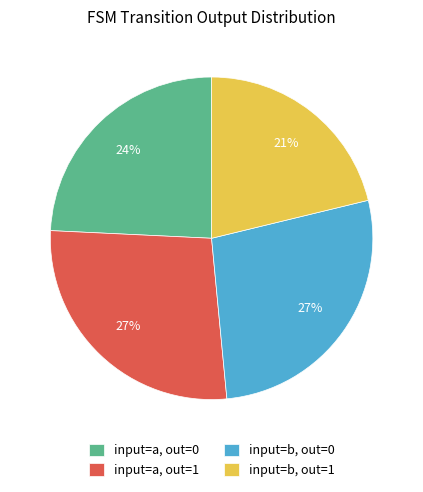

Approximately how many times larger is the value at input=b, out=0 compared to input=a, out=0?

1.1